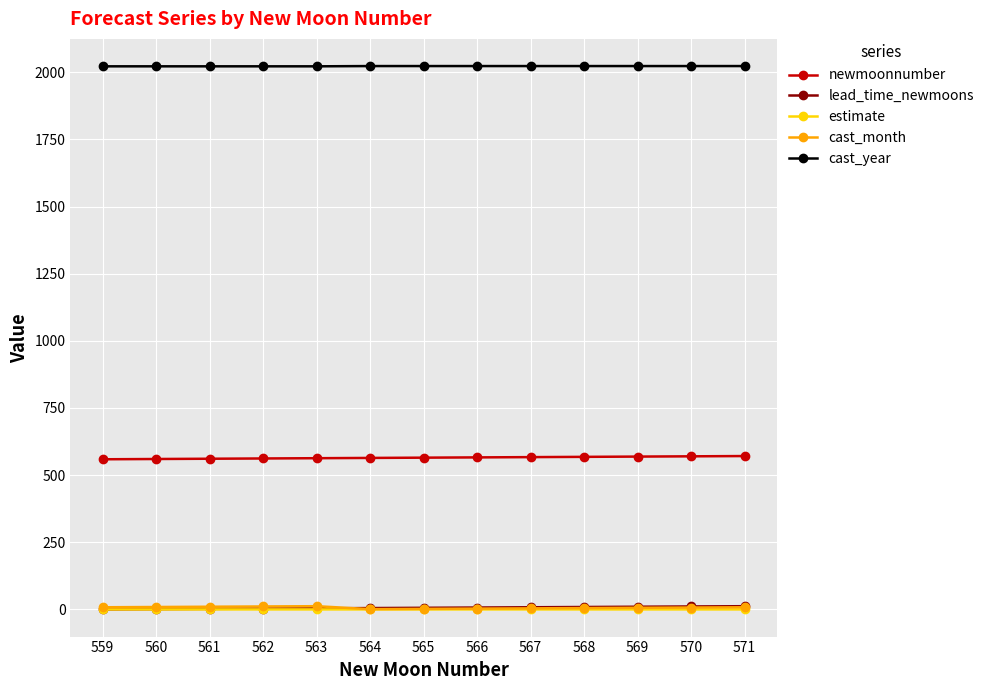

True or false: newmoonnumber and cast_year cross at least once.

False